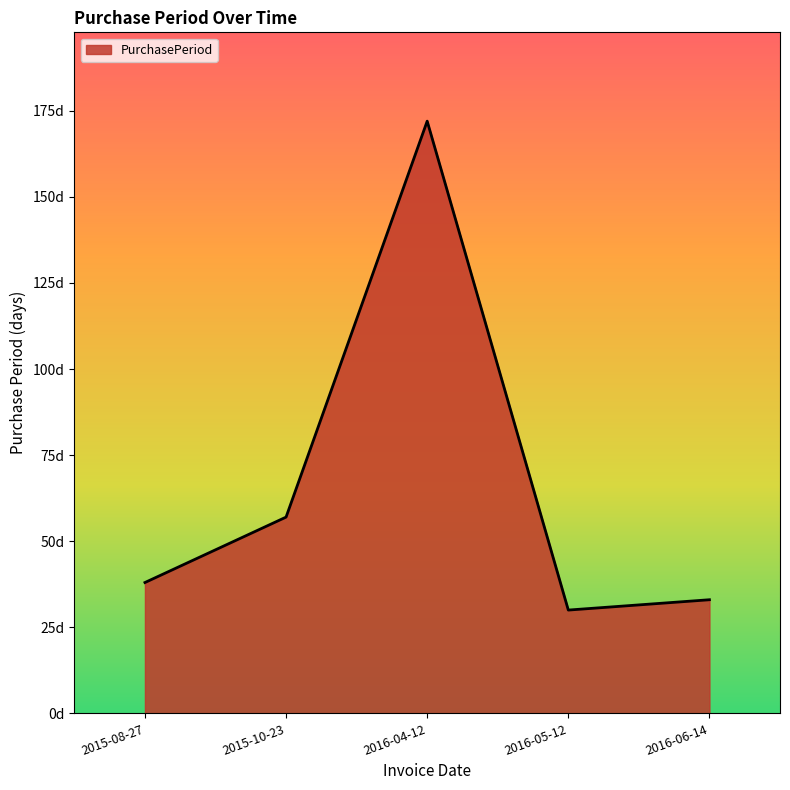

What is the sum of all values?

330